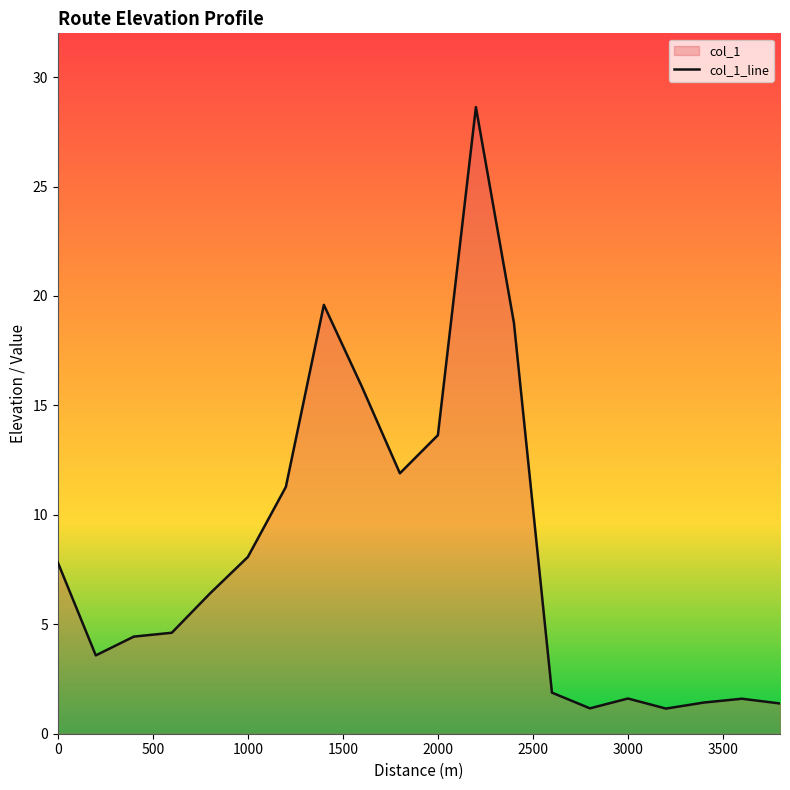

What is the difference between the second highest and minimum values?

18.4